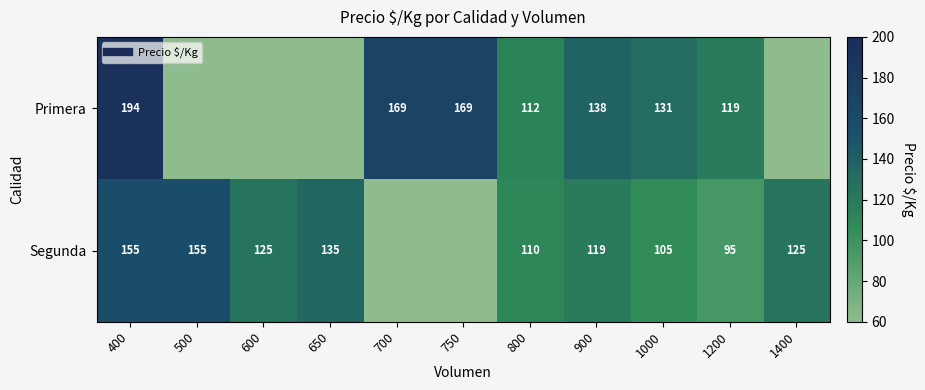

Which category has the highest value across all series?

400